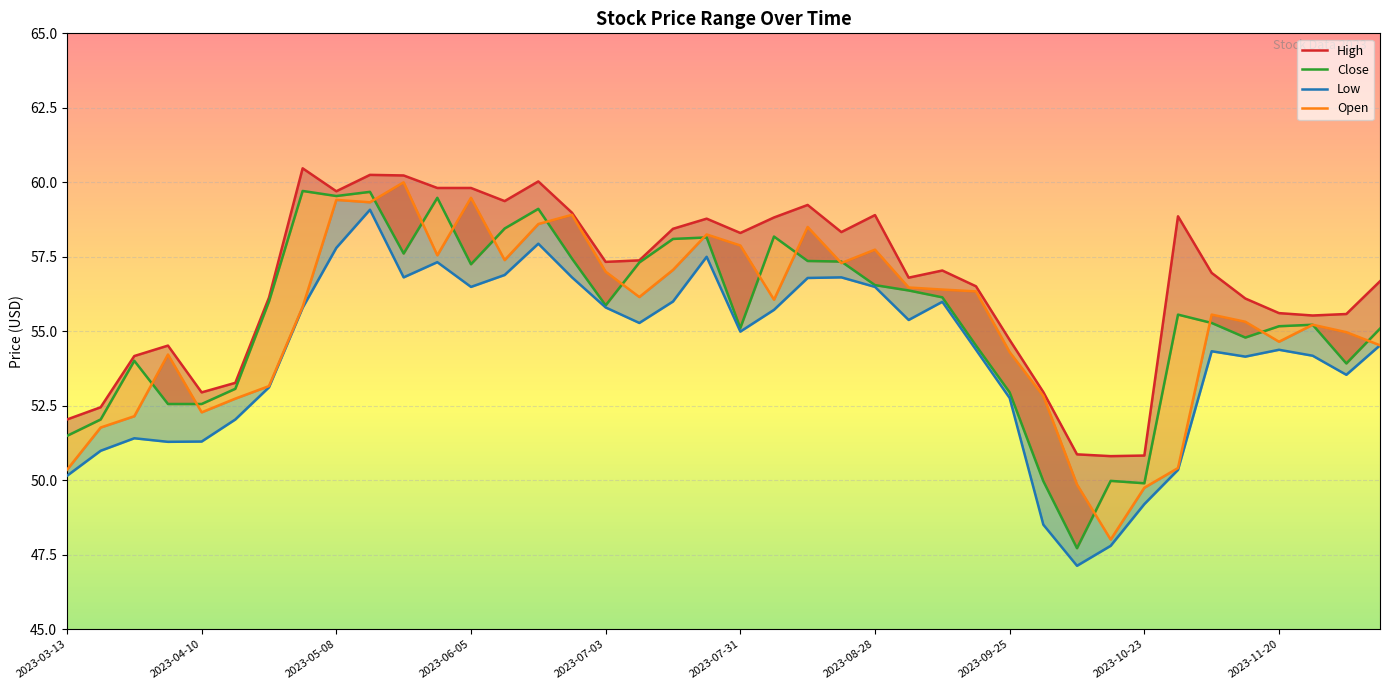

Read the Low value at 26.

56.0